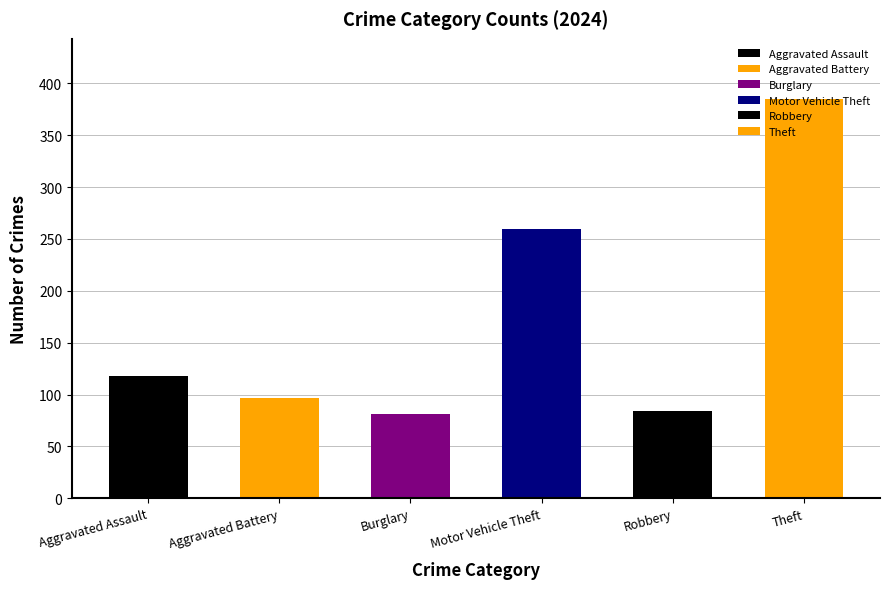

True or false: the data shows 385 at Theft.

True